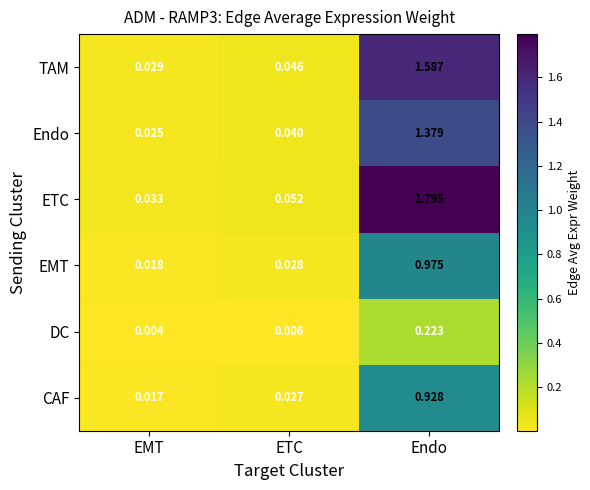

At which category does the chart reach its minimum across all series?

EMT